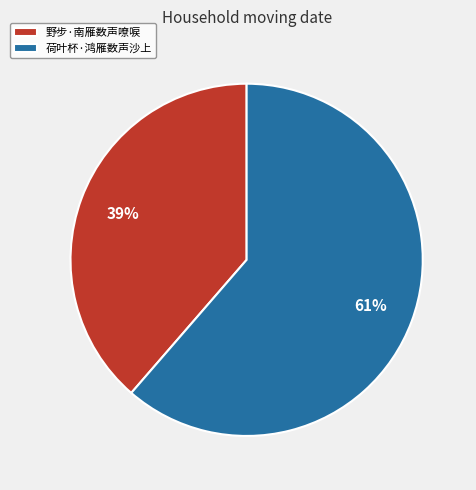

How many segments does this pie chart have?

2